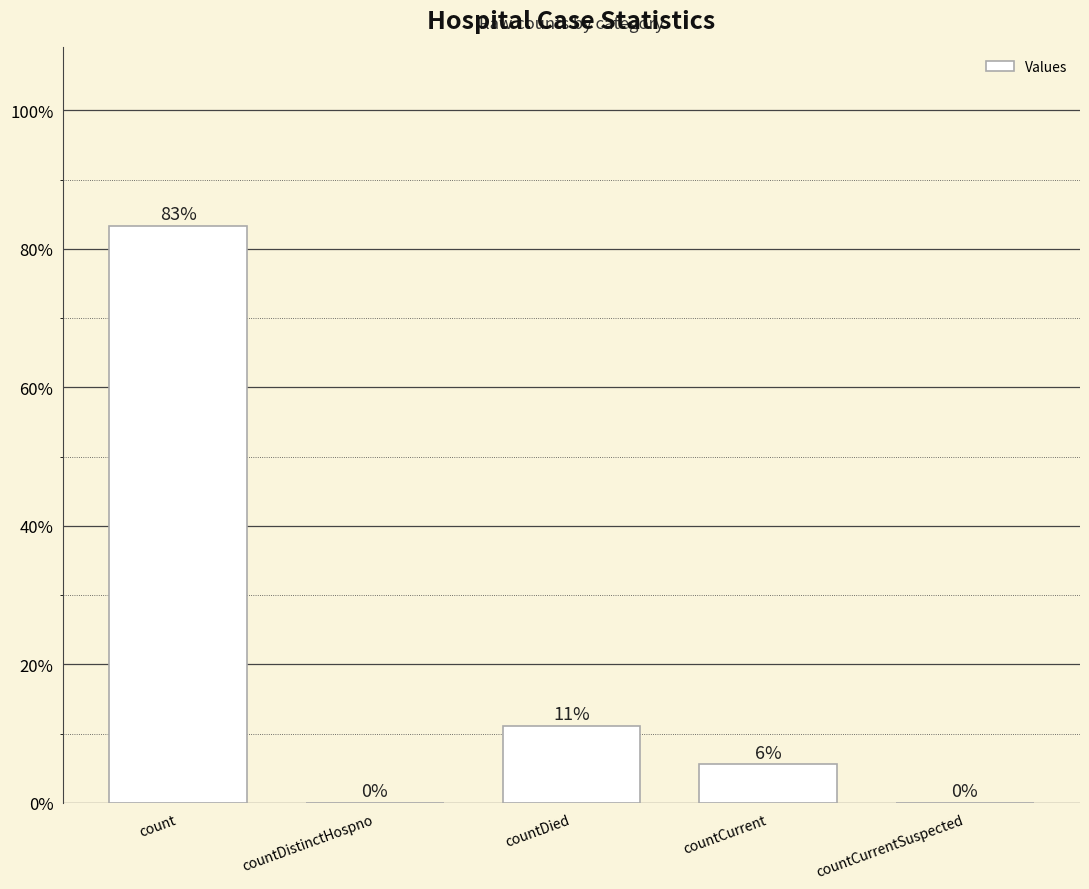

At which label does the data first exceed 5?

count